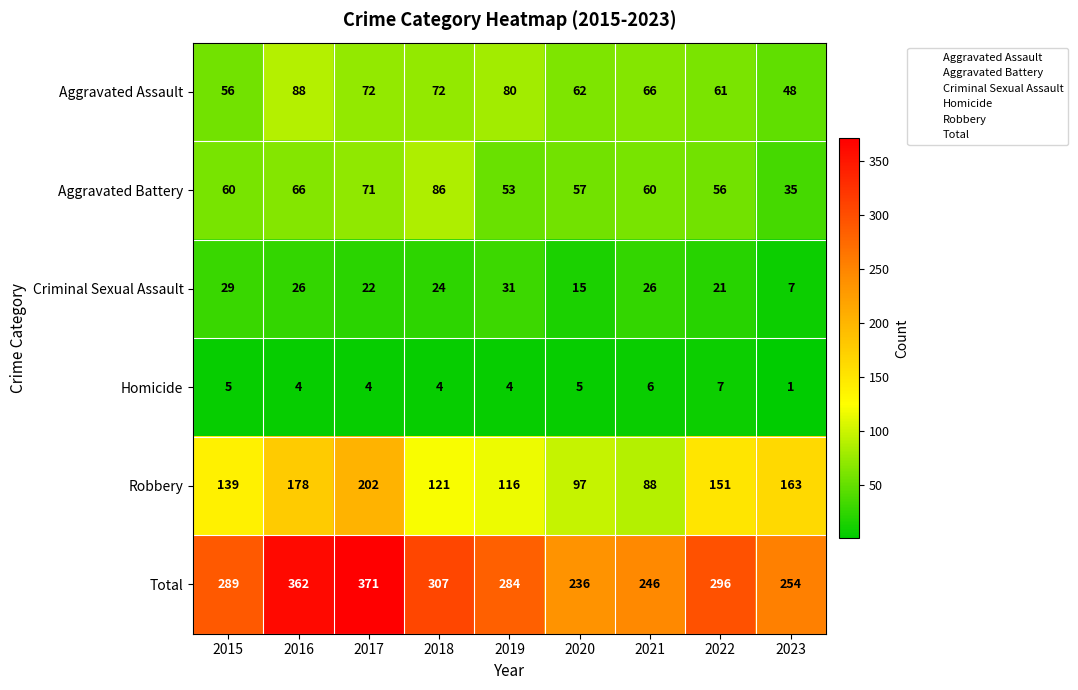

How many data points does each series have?

9